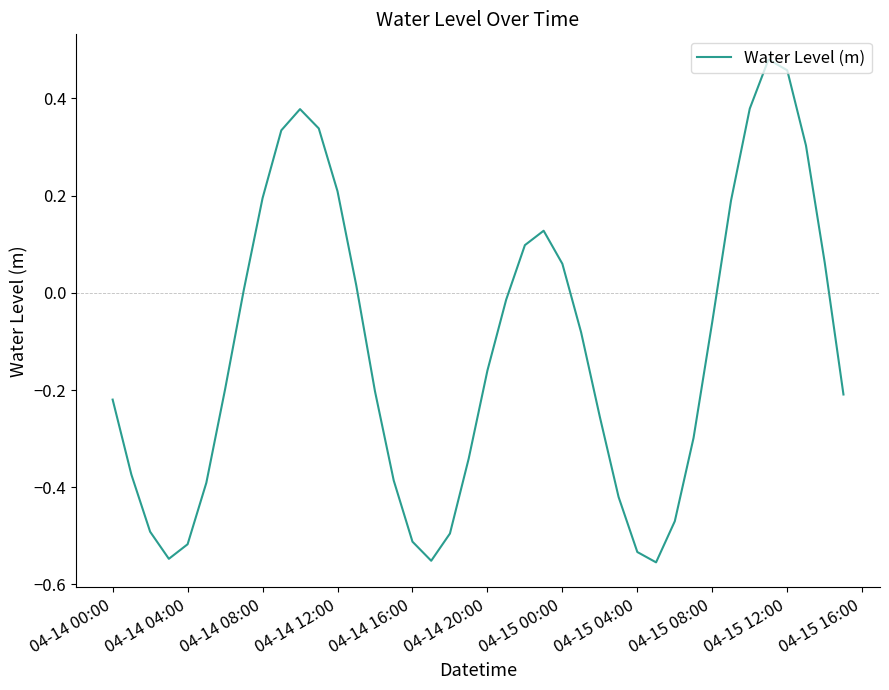

What is the difference between the maximum and minimum values?

1.0